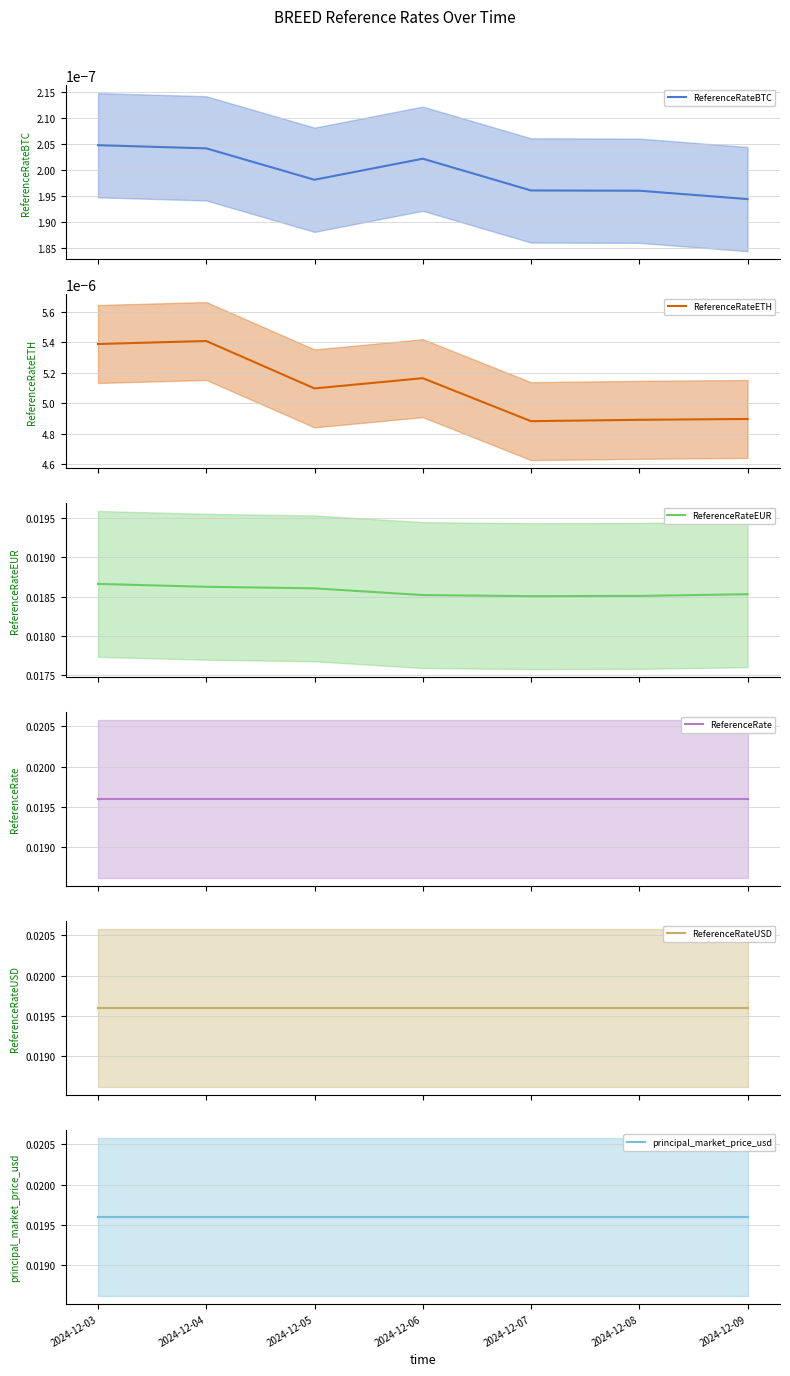

How many distinct data groups are displayed?

6